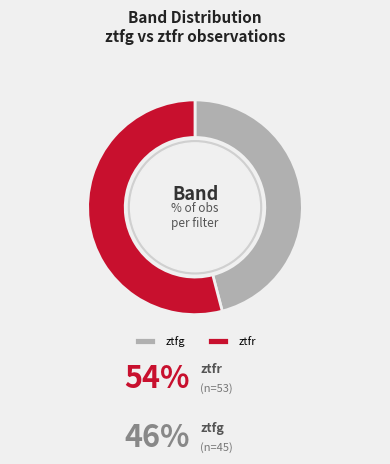

What is the smallest slice in the pie chart?

ztfg